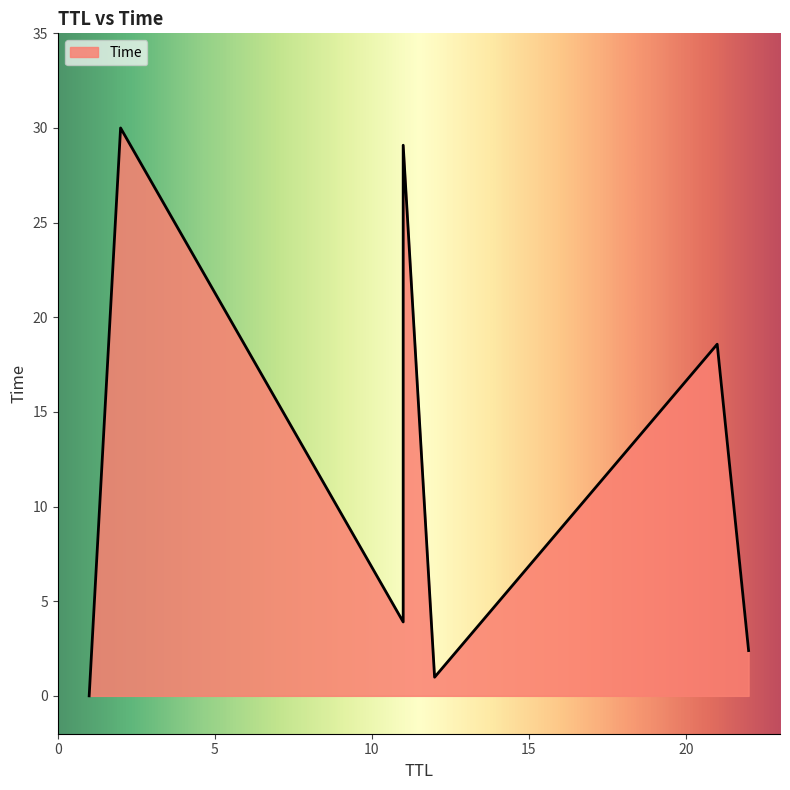

Which has a higher value, 12 or 1?

12